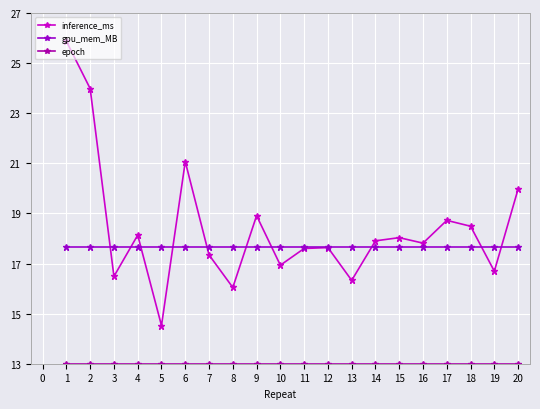

Which series has the largest range (max minus min)?

inference_ms